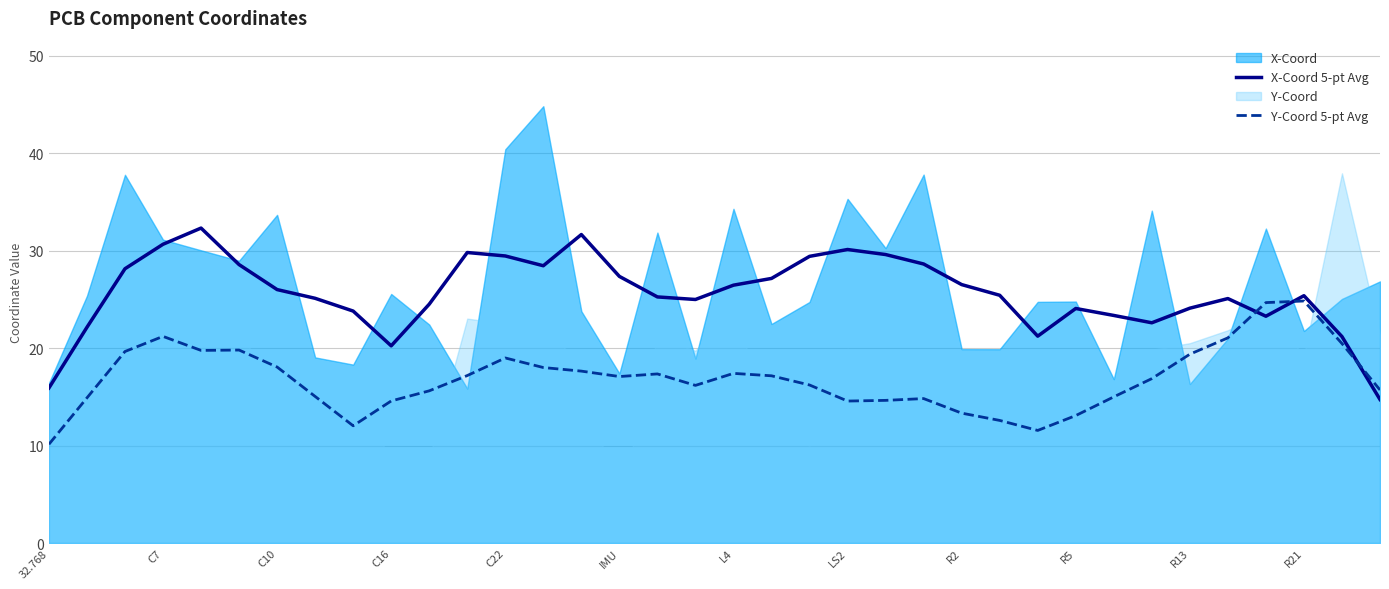

True or false: X-Coord 5-pt Avg and Y-Coord 5-pt Avg intersect in this chart.

True